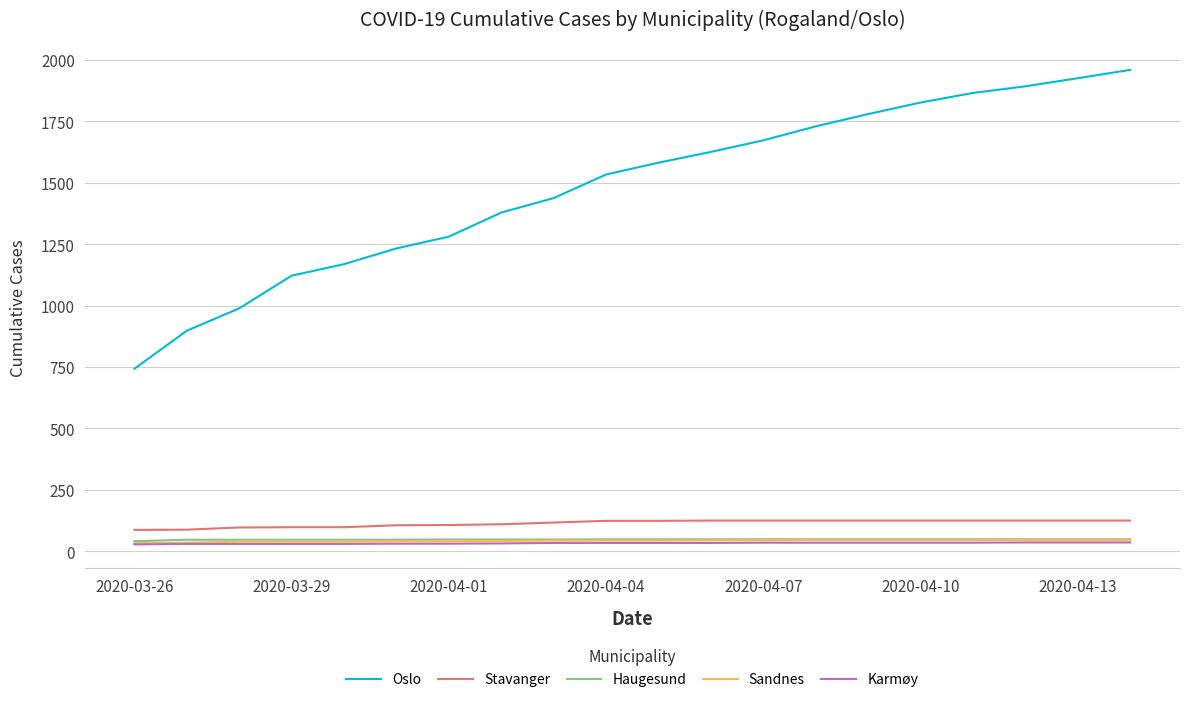

How many distinct data groups are displayed?

5